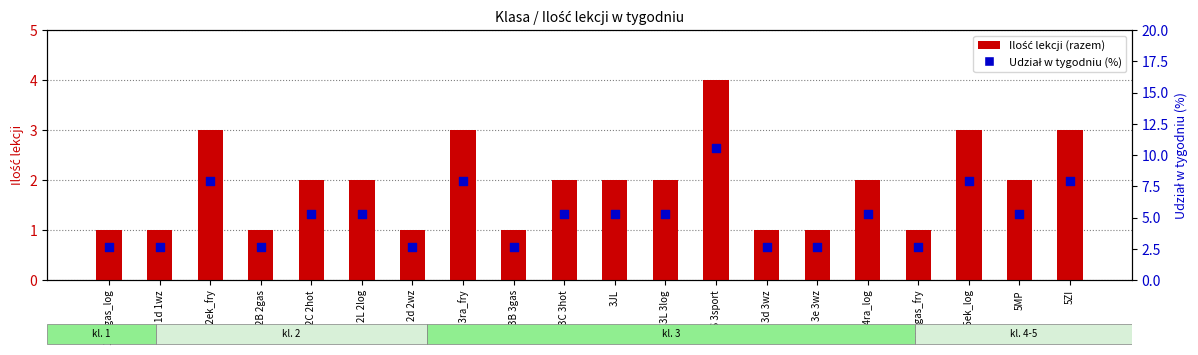

Is the value of Ilość (razem) at 2C 2hot greater than the value of Udział w tygodniu (%) at 2L 2log?

No